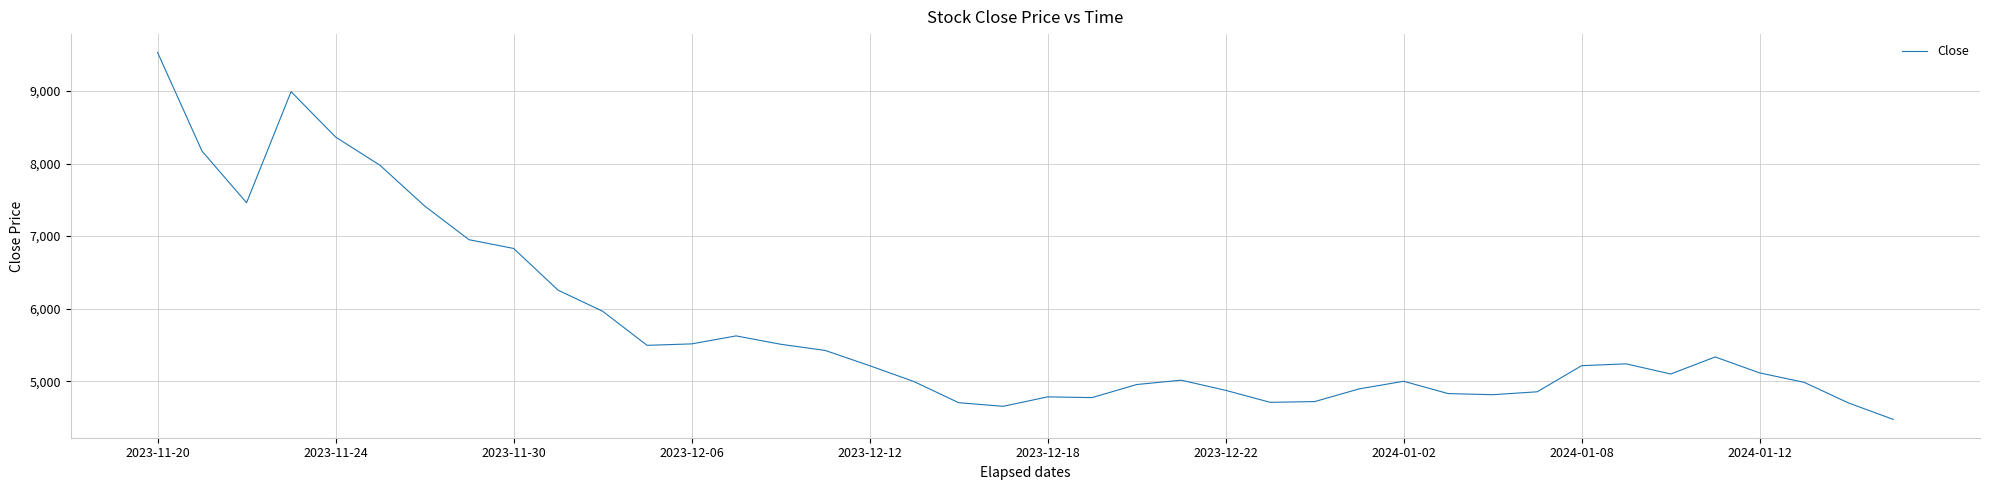

What is the minimum value shown in the chart?

4475